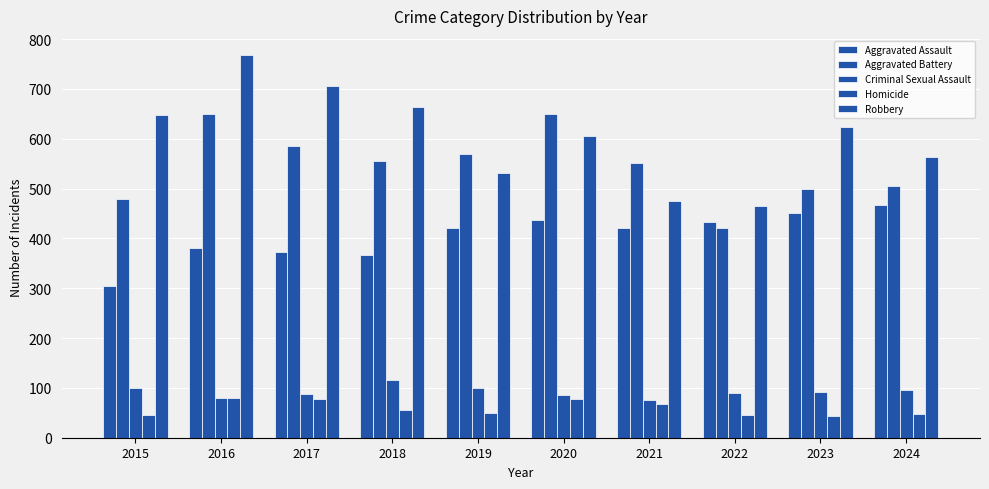

Reading right to left, extract all data points from this chart.

Aggravated Assault: 467	451	433	421	437	421	366	372	381	304
Aggravated Battery: 506	500	420	551	650	569	556	585	649	479
Criminal Sexual Assault: 96	91	90	75	86	99	116	88	79	99
Homicide: 47	44	46	67	77	50	55	78	79	45
Robbery: 563	624	466	475	605	532	664	705	768	647